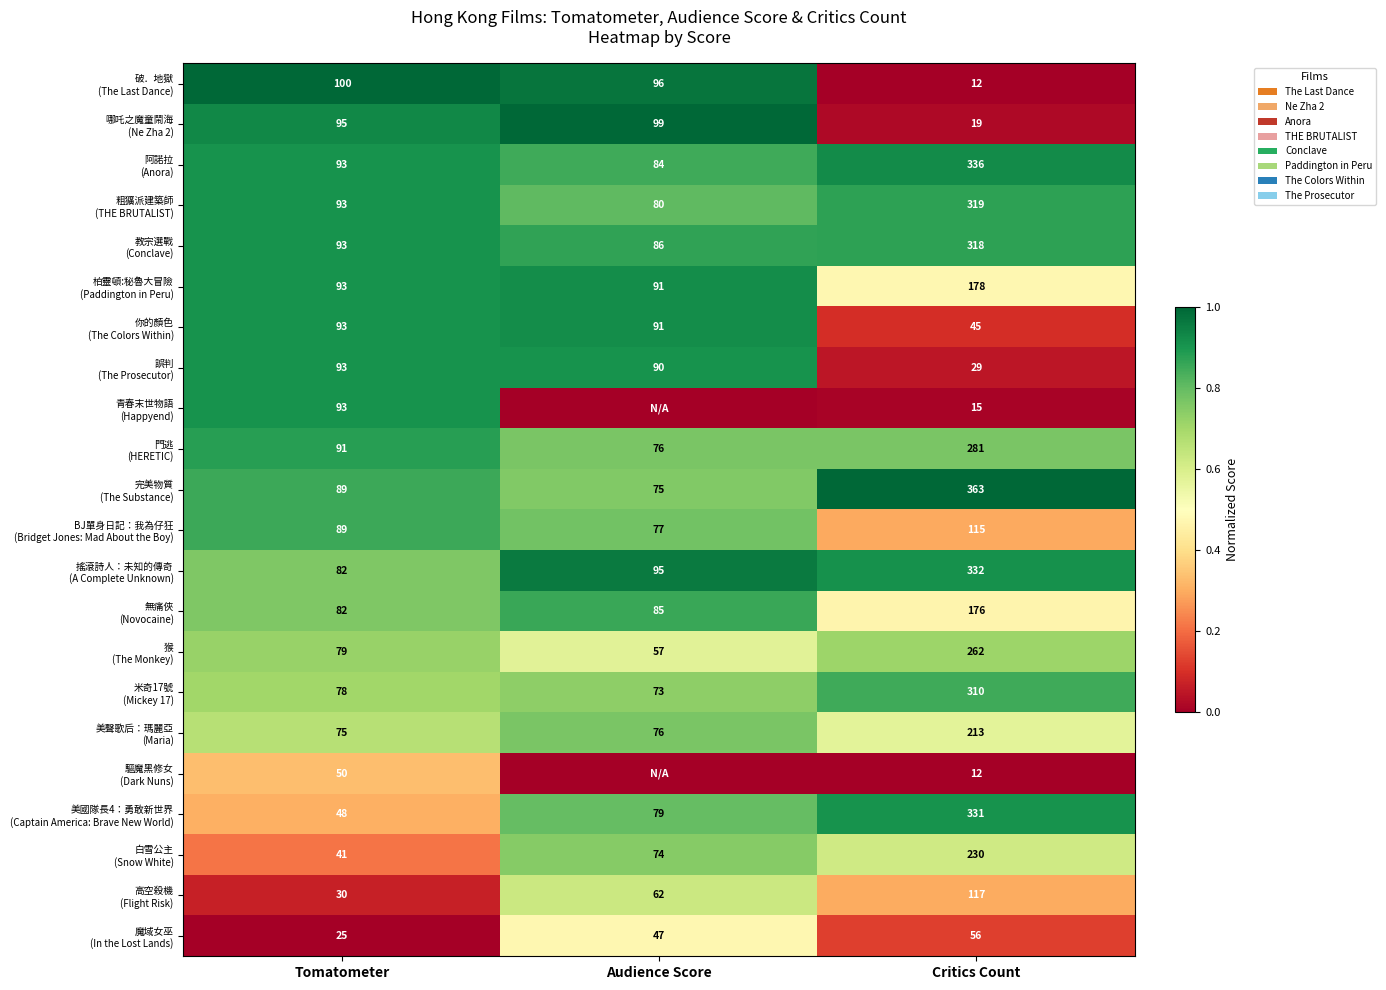

Count the 門逃 (HERETIC) values in the range 0 to 1.

3